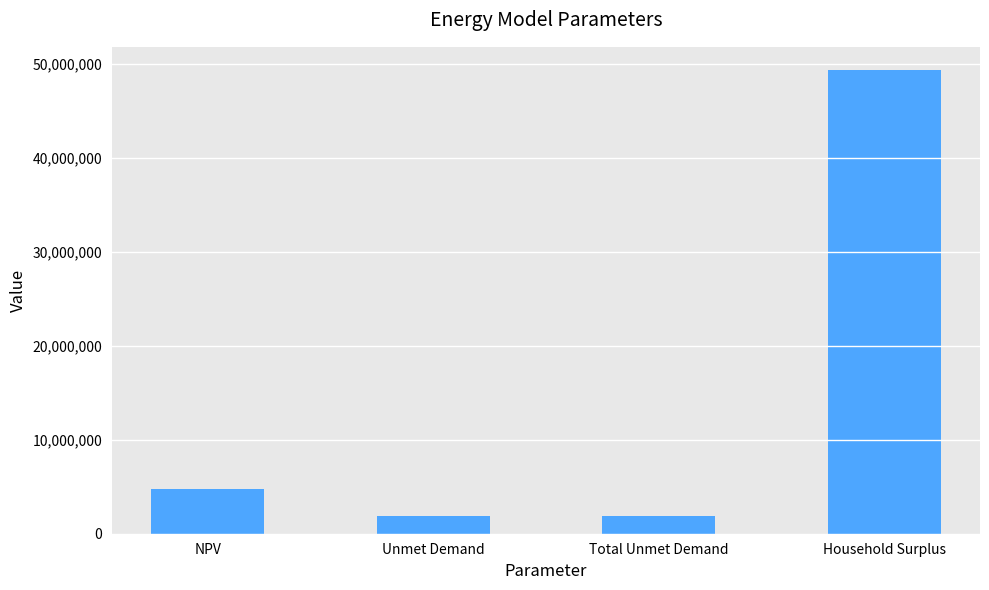

What is the minimum value shown in the chart?

1876143.9